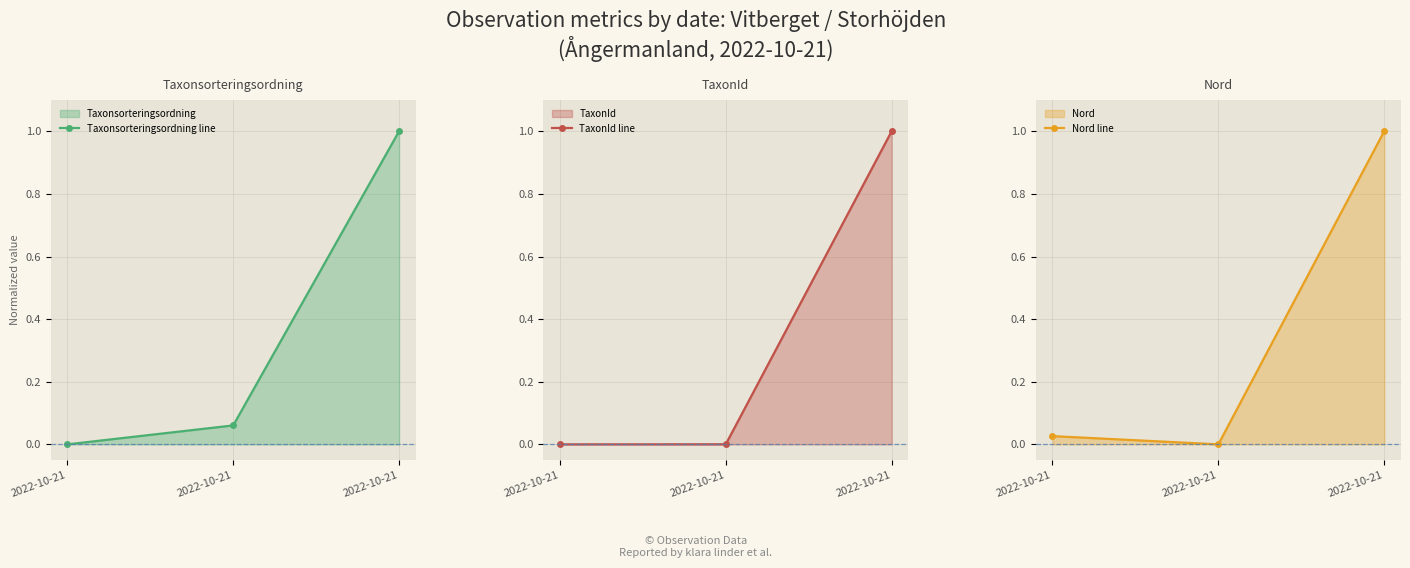

List the series in order of their overall mean, lowest first.

TaxonId line, Nord line, Taxonsorteringsordning line